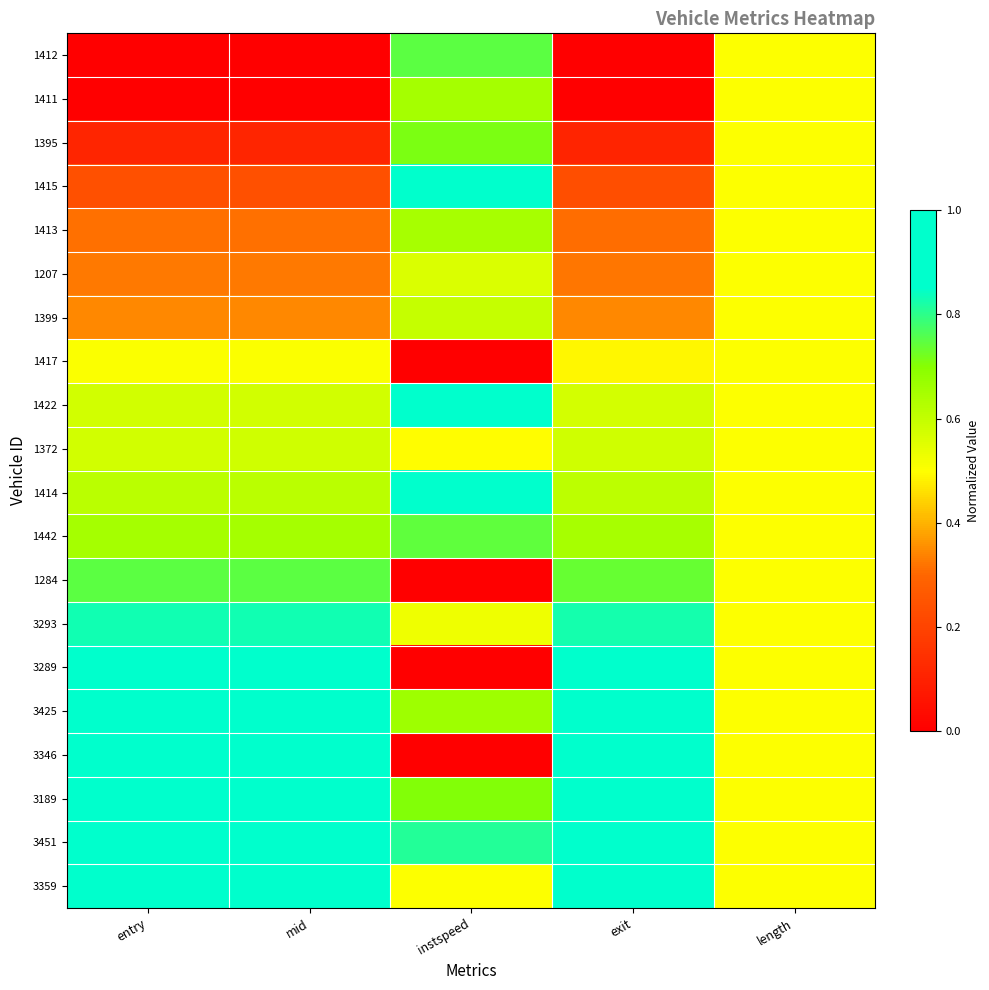

Reading right to left, what are all the values shown in this chart?

1412: length=0.5	exit=0.0	instspeed=0.7	mid=0.0	entry=0.0
1411: length=0.5	exit=0.0	instspeed=0.7	mid=0.0	entry=0.0
1395: length=0.5	exit=0.1	instspeed=0.7	mid=0.1	entry=0.1
1415: length=0.5	exit=0.2	instspeed=0.9	mid=0.2	entry=0.2
1413: length=0.5	exit=0.3	instspeed=0.6	mid=0.3	entry=0.3
1207: length=0.5	exit=0.3	instspeed=0.6	mid=0.3	entry=0.3
1399: length=0.5	exit=0.3	instspeed=0.6	mid=0.3	entry=0.3
1417: length=0.5	exit=0.5	instspeed=0.0	mid=0.5	entry=0.5
1422: length=0.5	exit=0.6	instspeed=1.0	mid=0.6	entry=0.6
1372: length=0.5	exit=0.6	instspeed=0.5	mid=0.6	entry=0.6
1414: length=0.5	exit=0.6	instspeed=0.9	mid=0.6	entry=0.6
1442: length=0.5	exit=0.6	instspeed=0.7	mid=0.6	entry=0.6
1284: length=0.5	exit=0.7	instspeed=0.0	mid=0.7	entry=0.7
3293: length=0.5	exit=0.8	instspeed=0.5	mid=0.8	entry=0.8
3289: length=0.5	exit=0.9	instspeed=0.0	mid=0.9	entry=0.9
3425: length=0.5	exit=0.9	instspeed=0.7	mid=0.9	entry=0.9
3346: length=0.5	exit=0.9	instspeed=0.0	mid=0.9	entry=0.9
3189: length=0.5	exit=0.9	instspeed=0.7	mid=0.9	entry=0.9
3451: length=0.5	exit=1.0	instspeed=0.8	mid=1.0	entry=1.0
3359: length=0.5	exit=1.0	instspeed=0.5	mid=1.0	entry=1.0